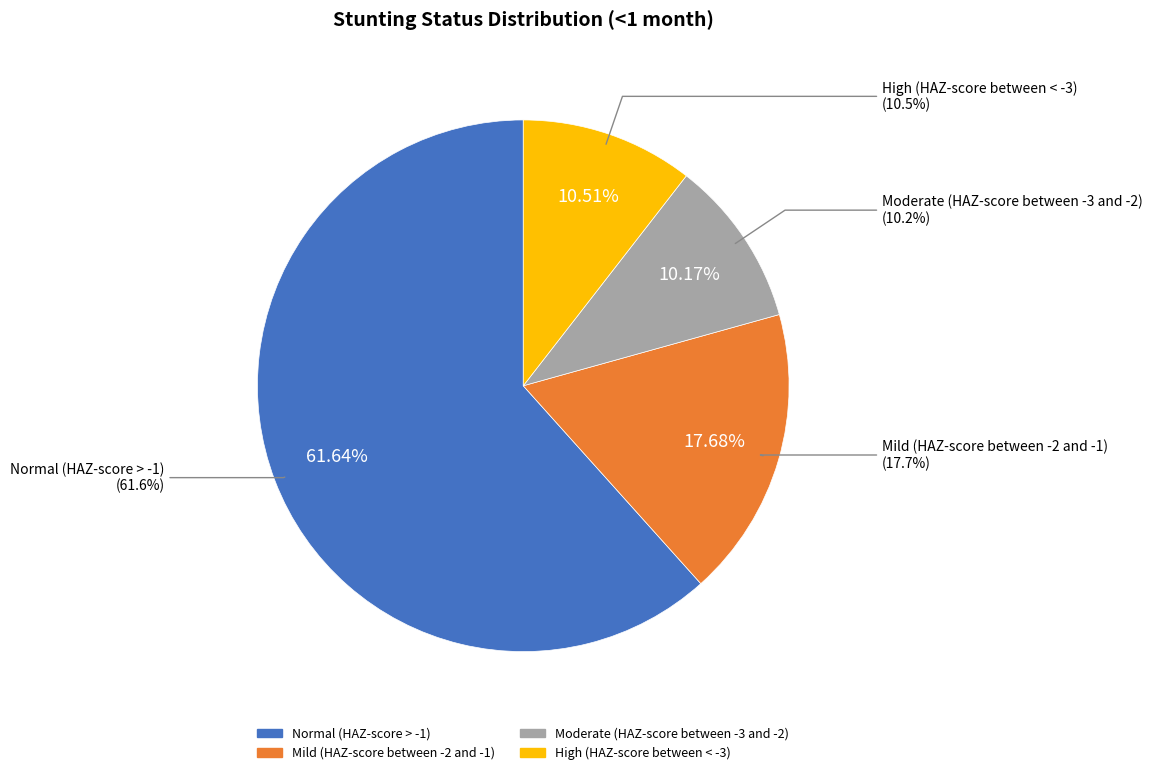

Which slice is the largest?

Normal (HAZ-score > -1)